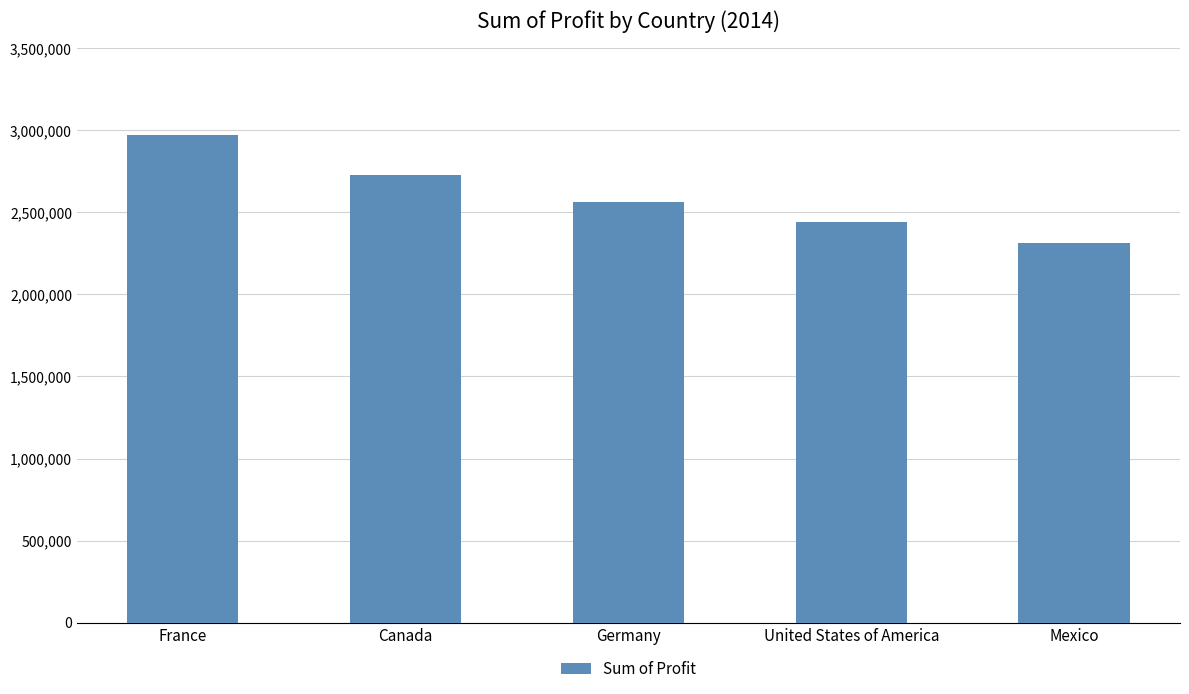

What is the difference between the values at Germany and United States of America?

119199.5